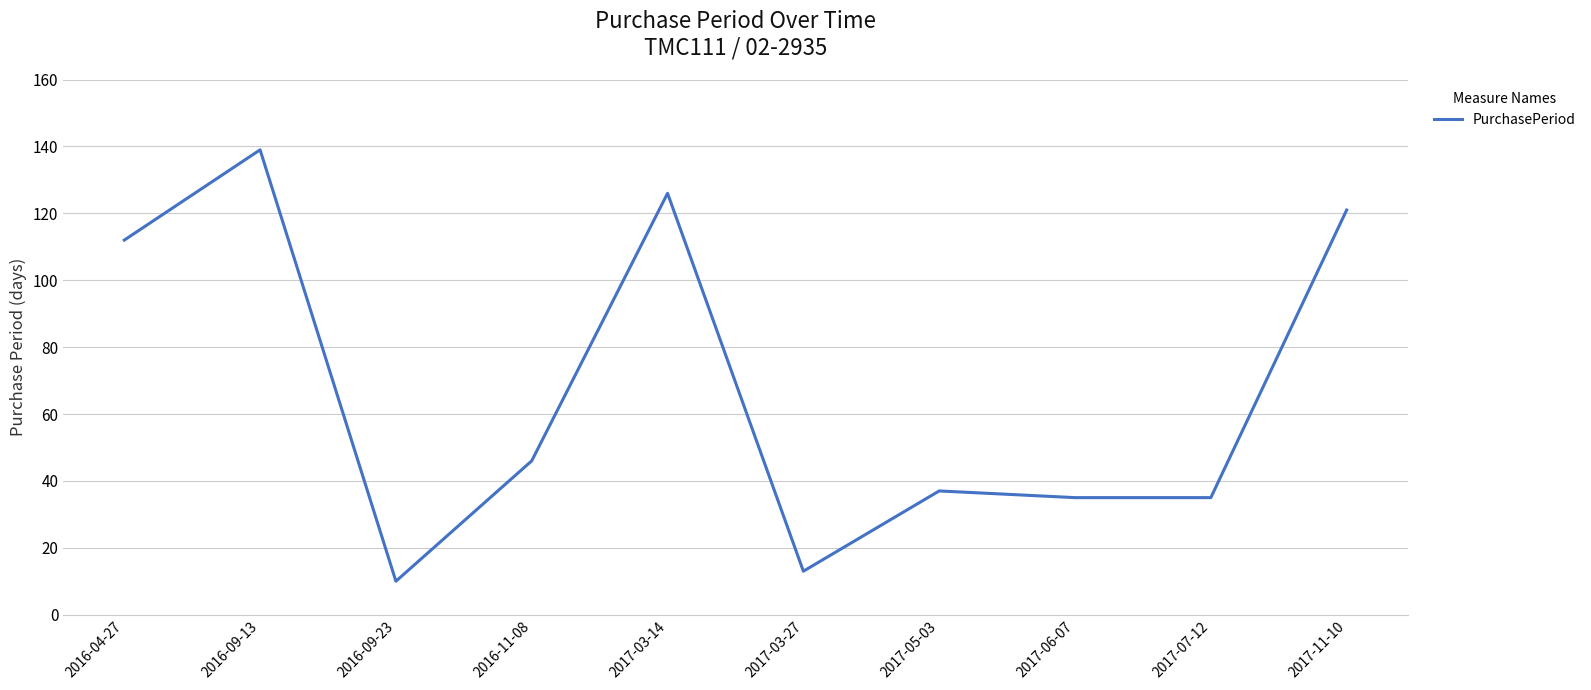

At which category does the chart reach its minimum across all series?

2016-09-23